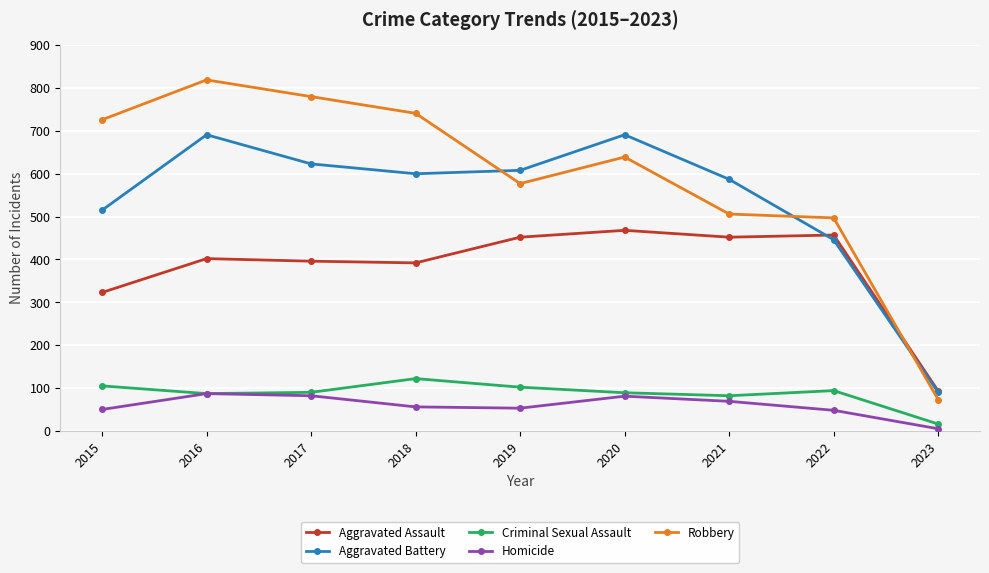

True or false: Aggravated Battery and Criminal Sexual Assault cross at least once.

False